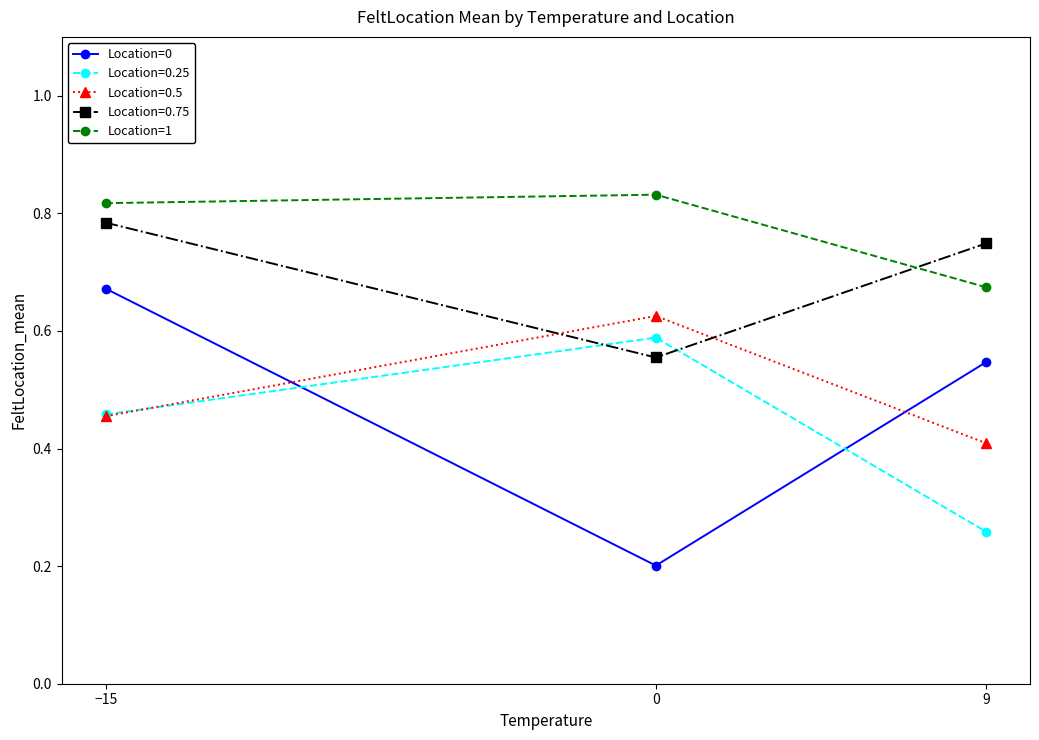

At which category is the sum across all series the highest?

−15